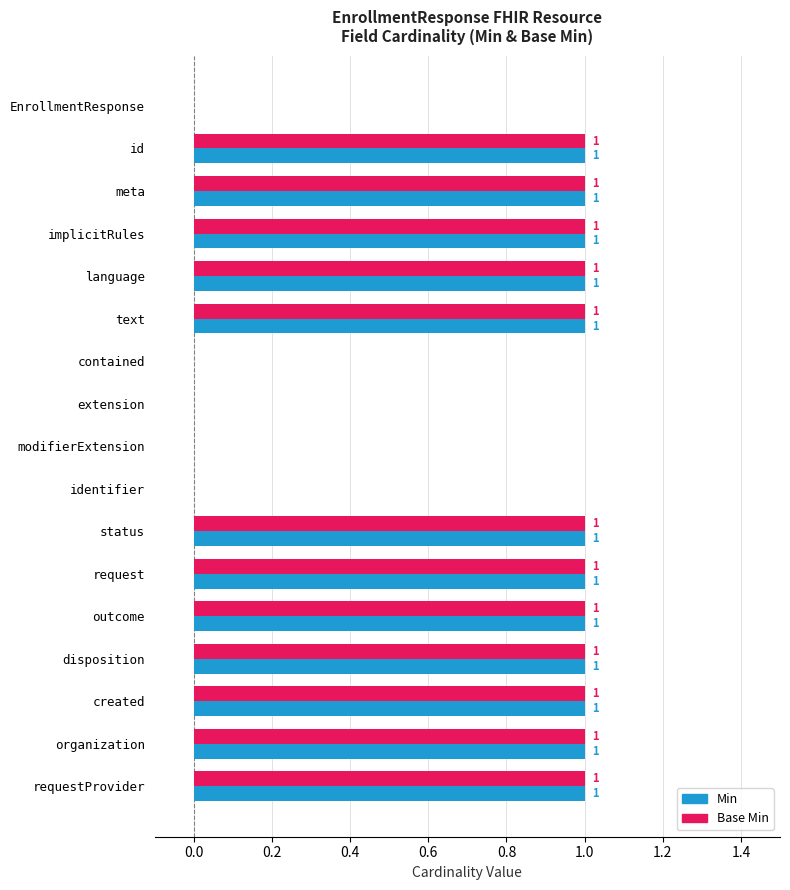

Count the Min values in the range 0 to 1.

17